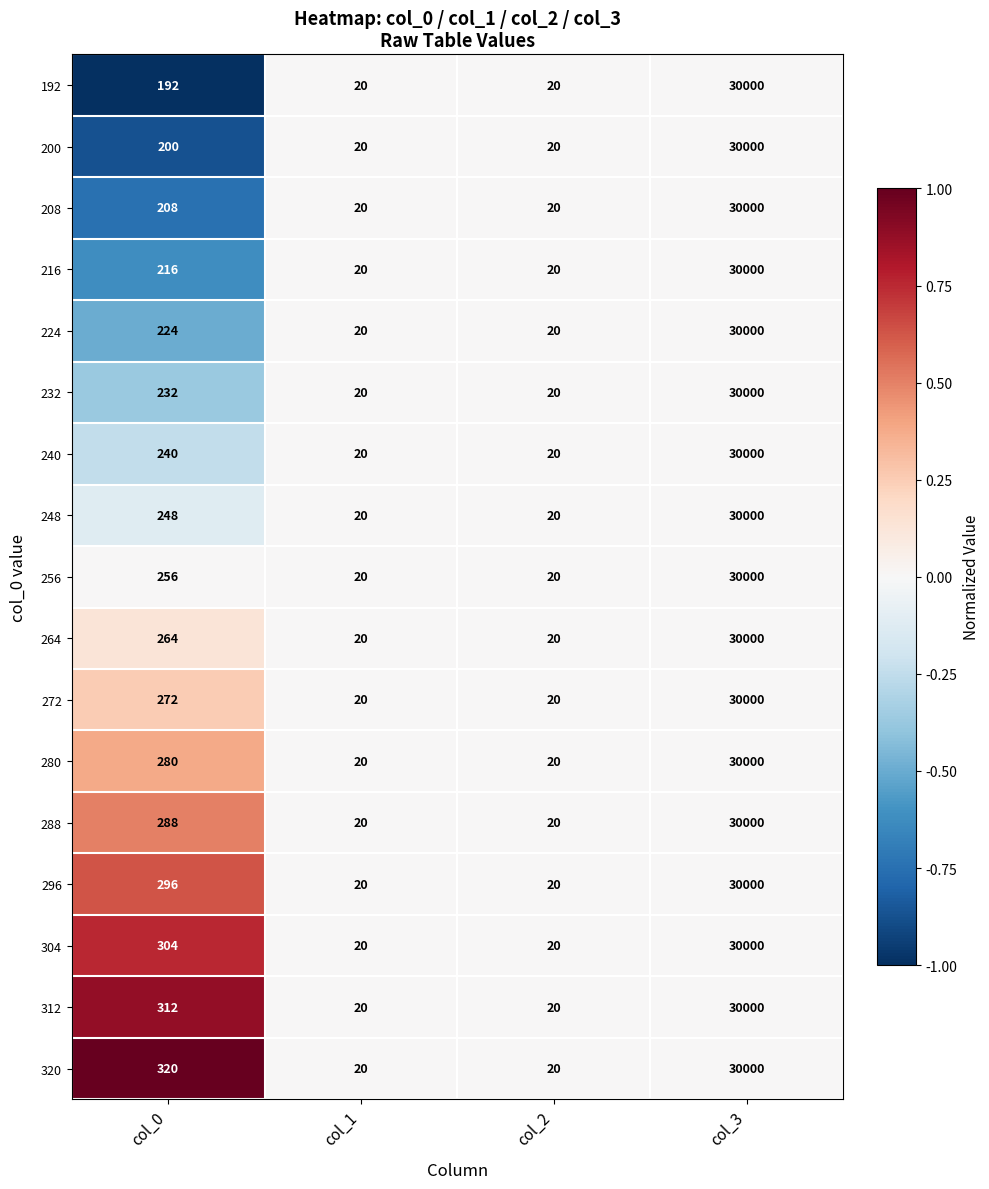

At which label is 240 closest to 15010?

col_0